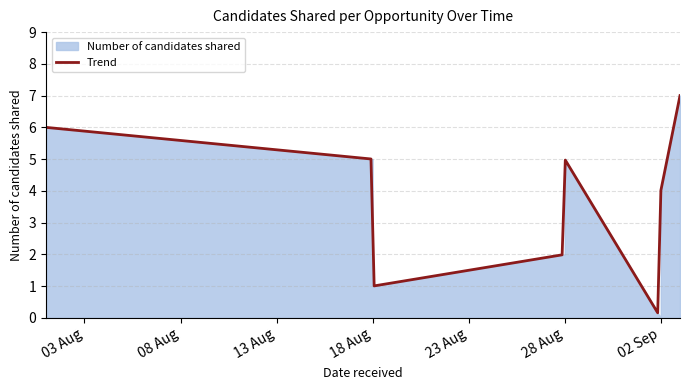

What is the sum of the values at 2025-08-28 and 2025-08-18?

6